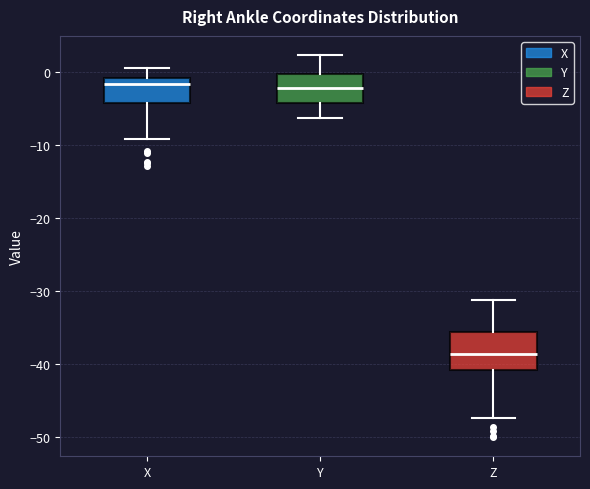

Reading left to right, transcribe this box plot: for each box, give where its median line is, the range the box spans, and where its two whiskers end, as read against the y-axis. The values are not printed on the chart, so give them approximately, as read against the axis.

X: median -2, box -4 to -1, whiskers -9 to 0
Y: median -2, box -4 to 0, whiskers -6 to 2
Z: median -39, box -41 to -36, whiskers -47 to -31